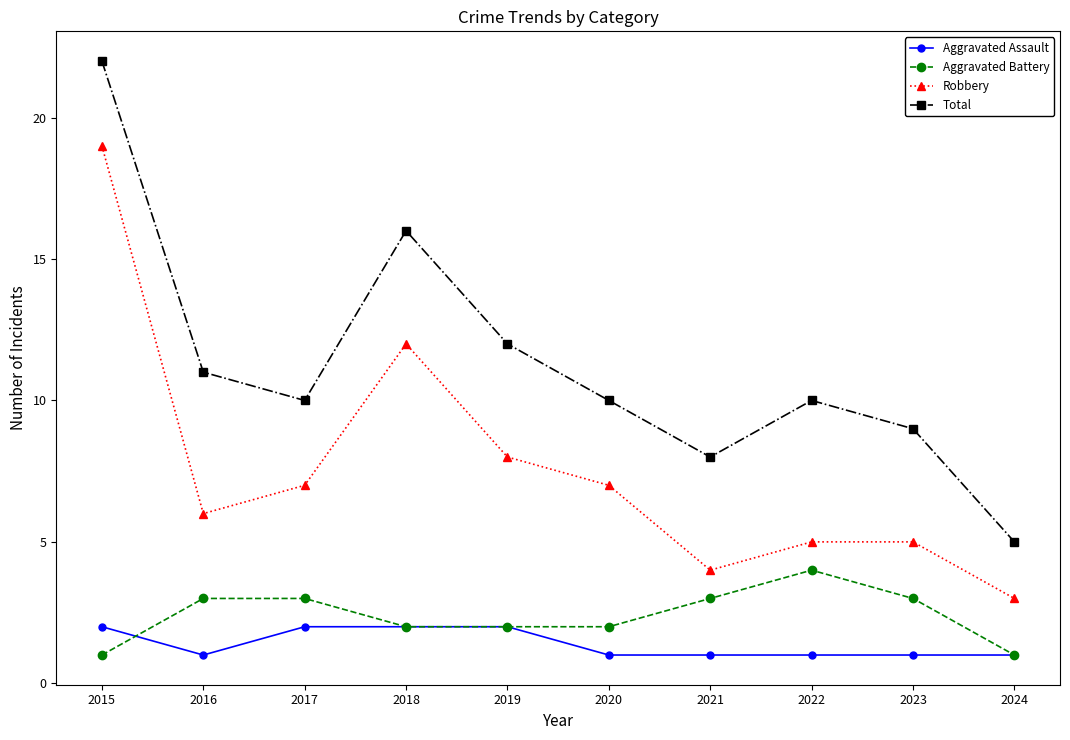

Between 2017 and 2023, which series saw the biggest shift?

Robbery